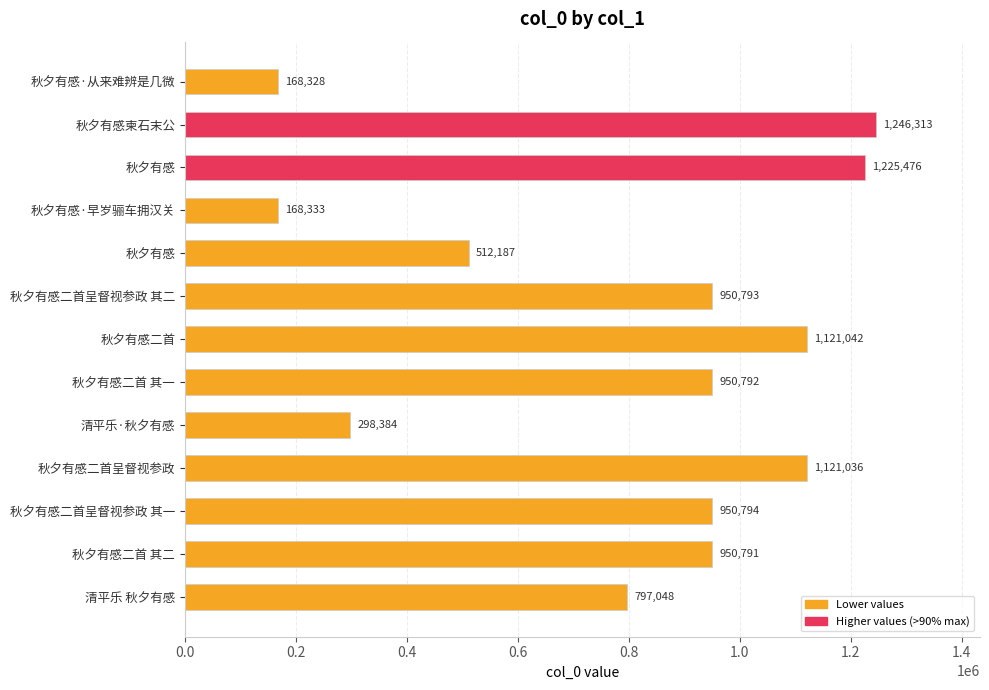

How many bars are there in total?

13